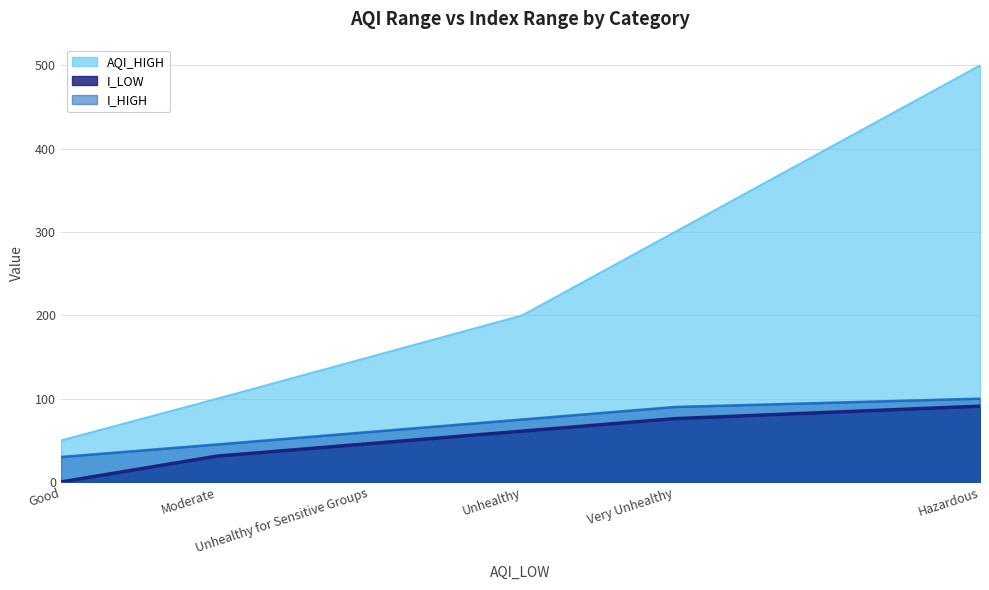

What is the difference between the highest and lowest values at Moderate?

69